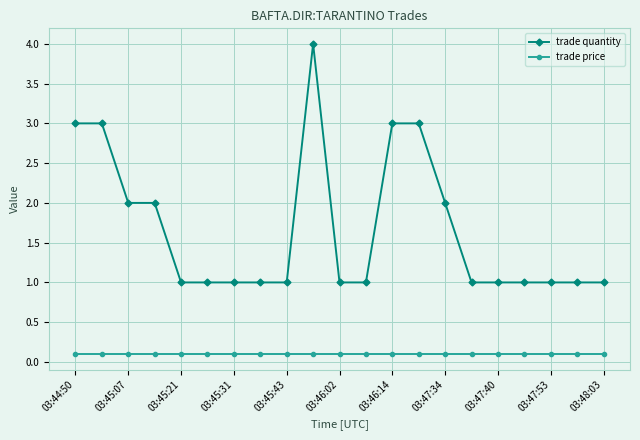

What is the sum of all trade quantity values?

35.0